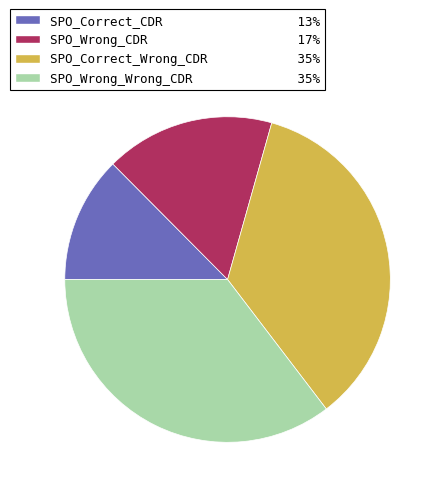

The SPO_Wrong_Wrong_CDR slice represents 35% of the pie. True or false?

True